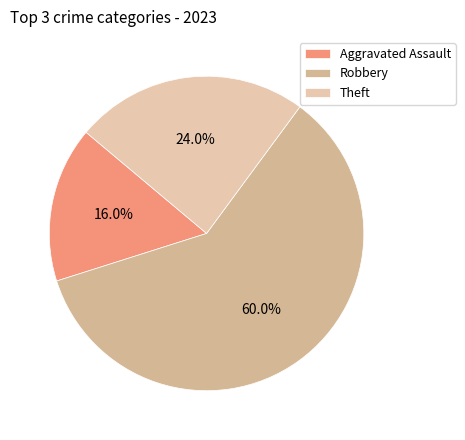

Combined, what portion of the pie is Robbery and Theft?

84.0%